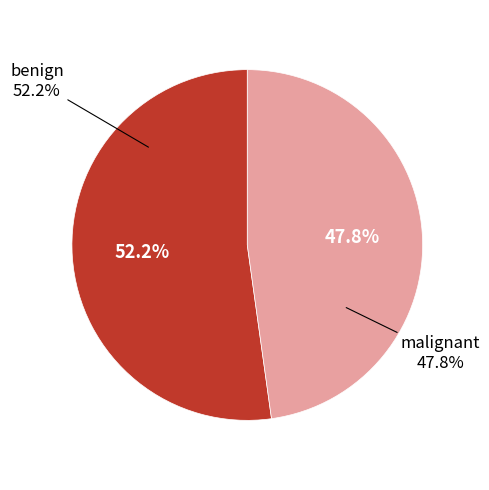

Which slice represents more than half of the pie?

benign